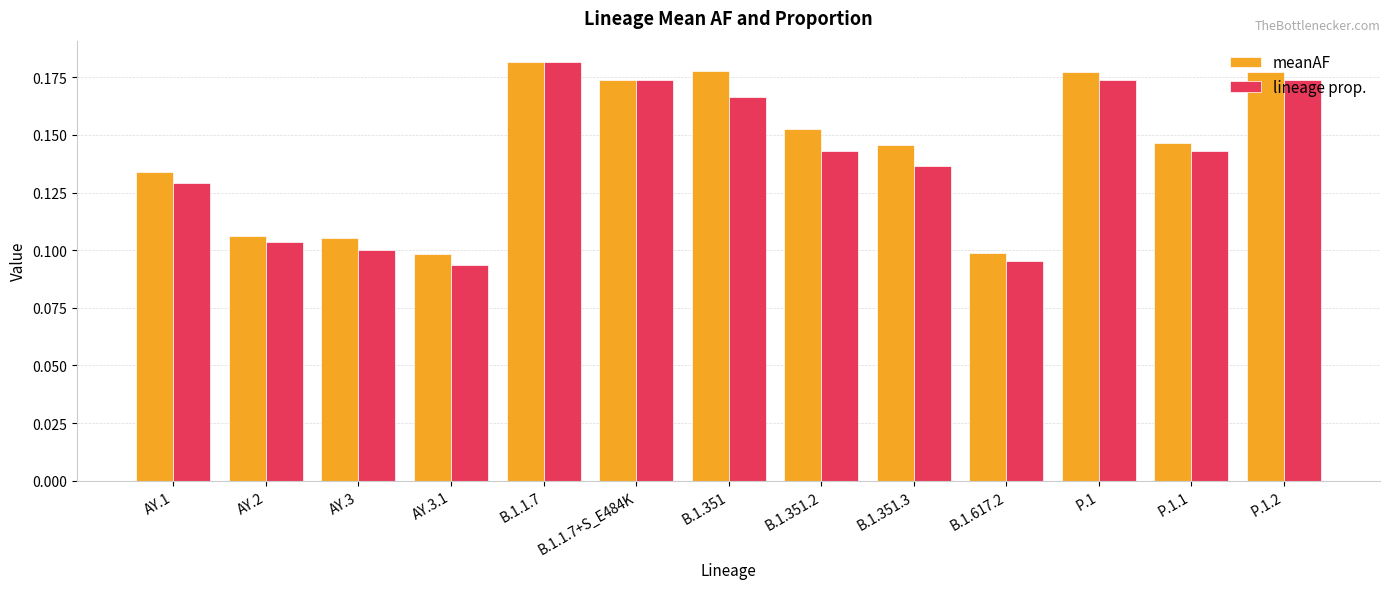

How many distinct data groups are displayed?

2